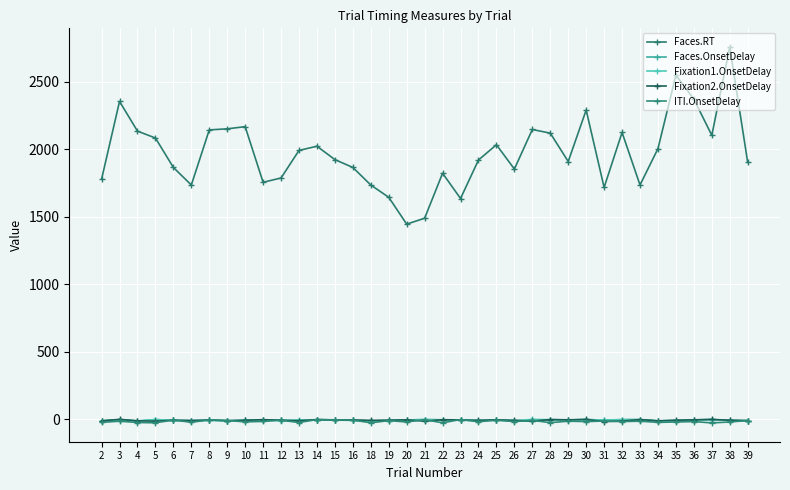

What is the difference between the Faces.RT values at 12 and 11?

32